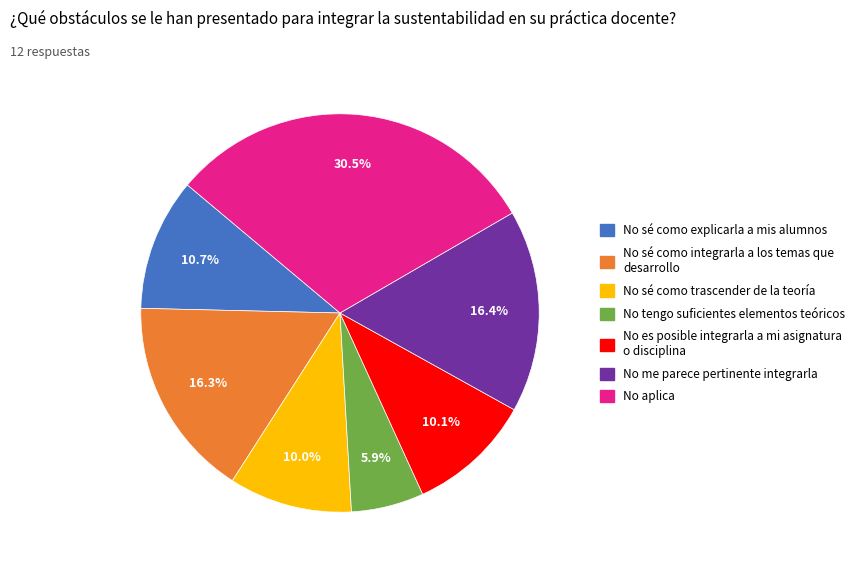

Does any single category account for the majority?

No